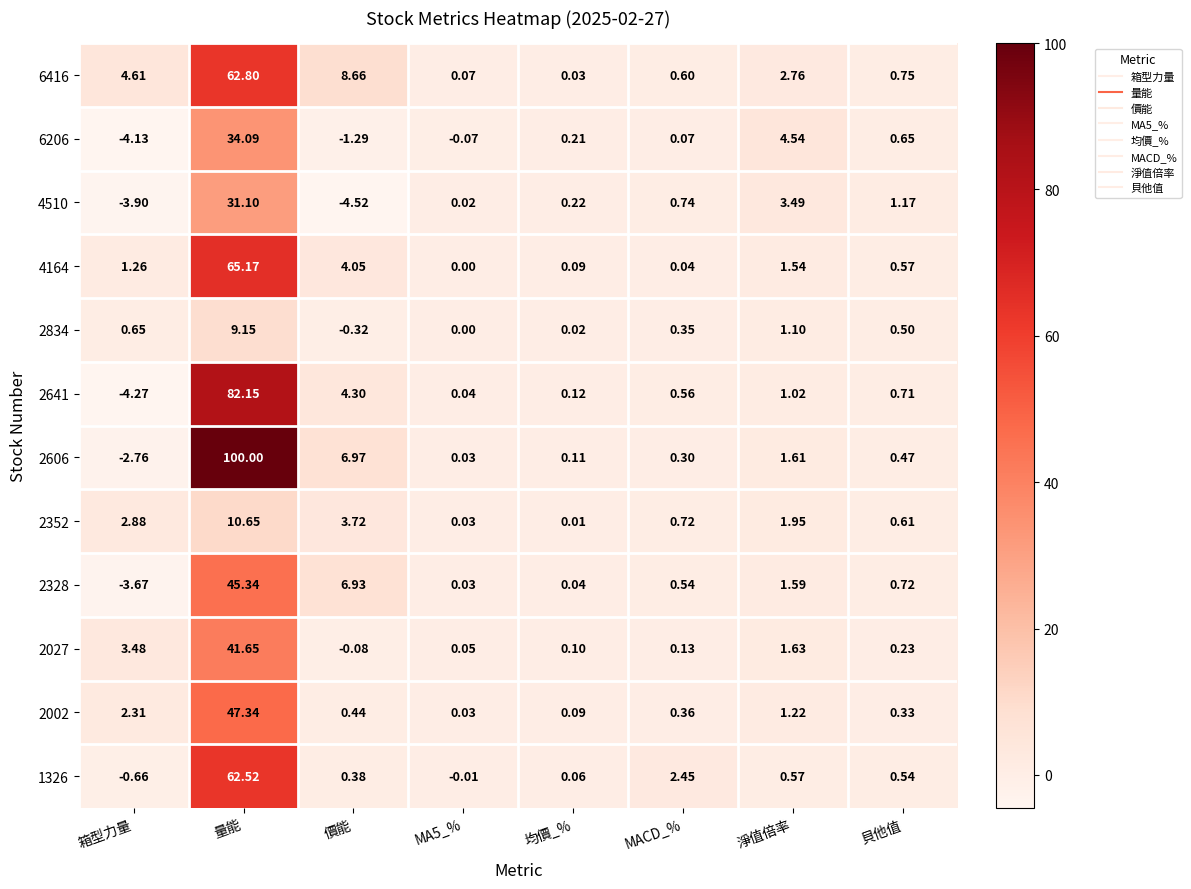

Where is 2352 nearest to the value 5?

價能